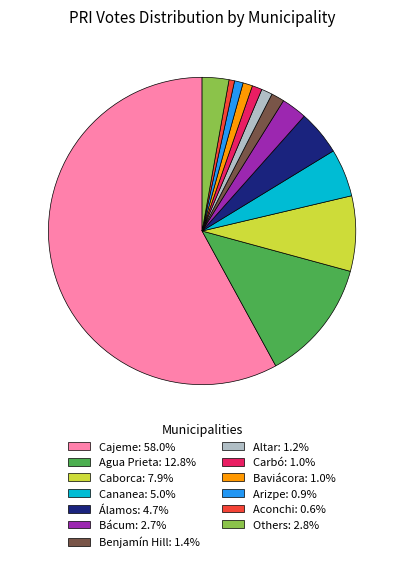

Do Cajeme: 58.0% and Altar: 1.2% together represent more than half of the pie?

Yes